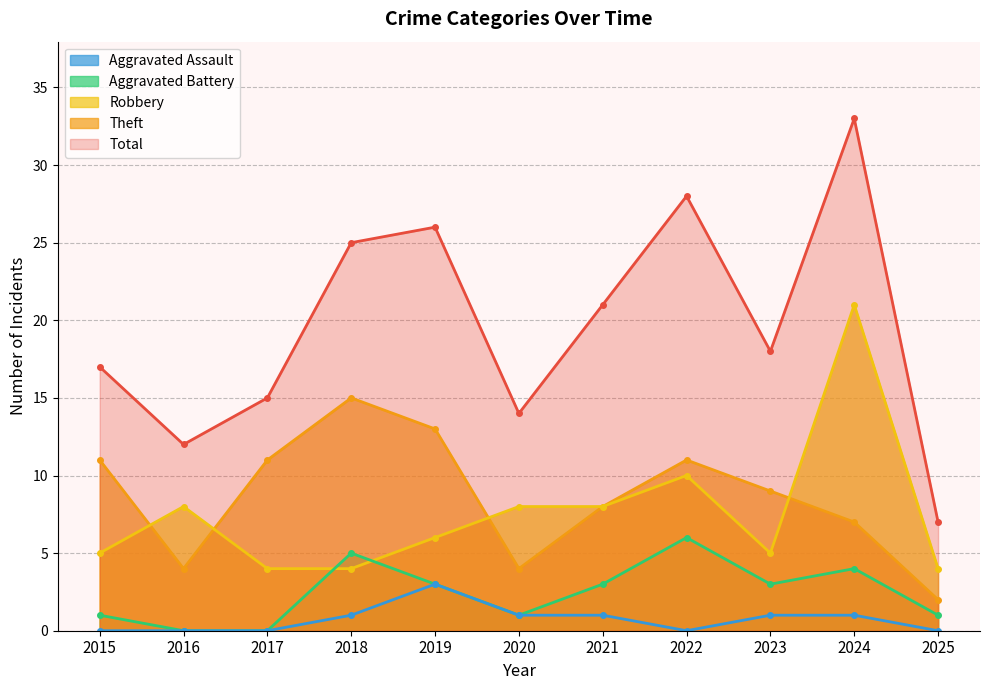

How many interior local peaks does the Aggravated Assault series have?

1